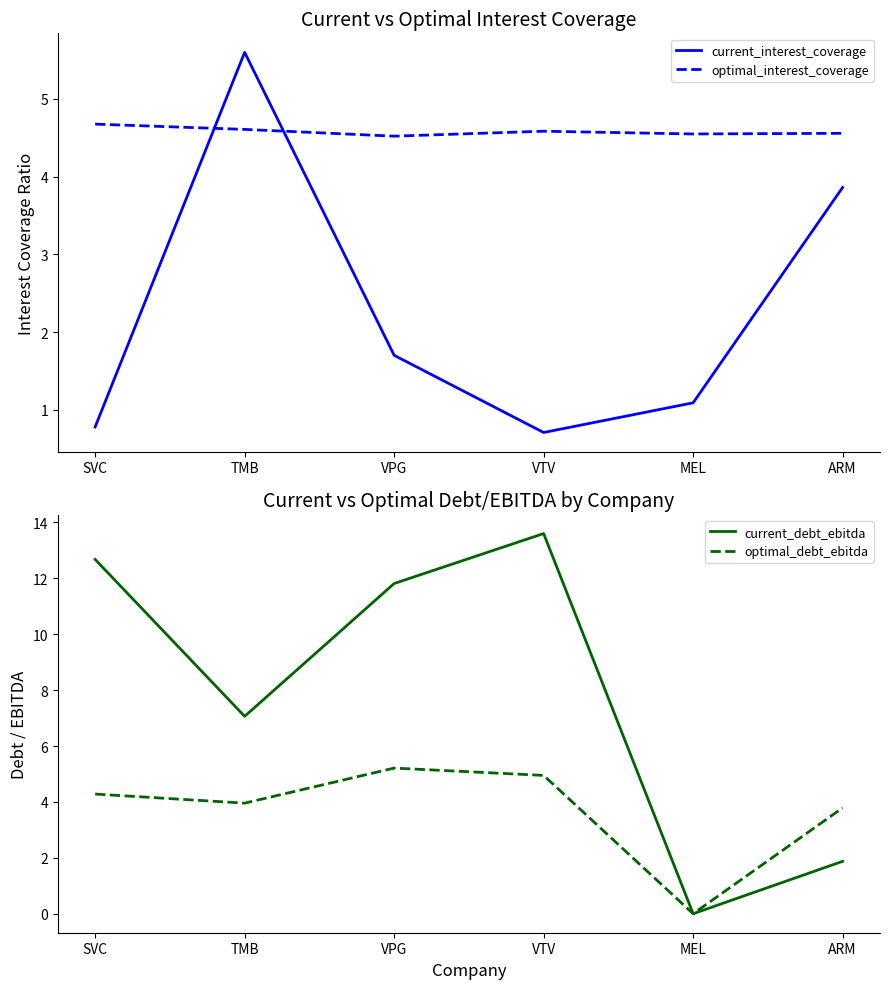

At which category does current_debt_ebitda reach its first local peak?

VTV